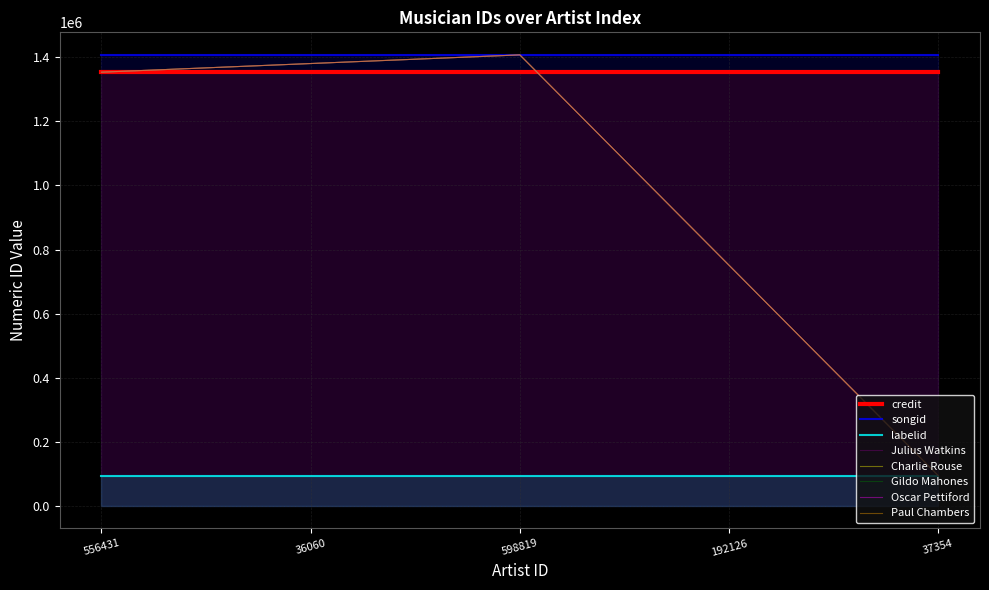

True or false: credit and labelid cross at least once.

False